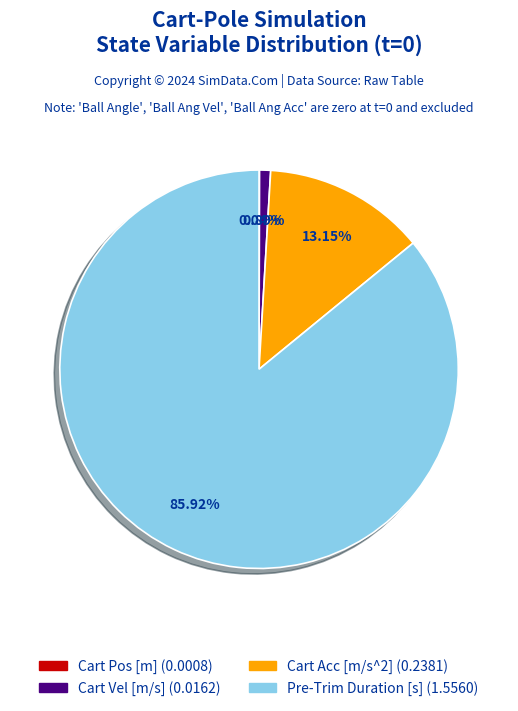

Does any single category account for the majority?

Yes